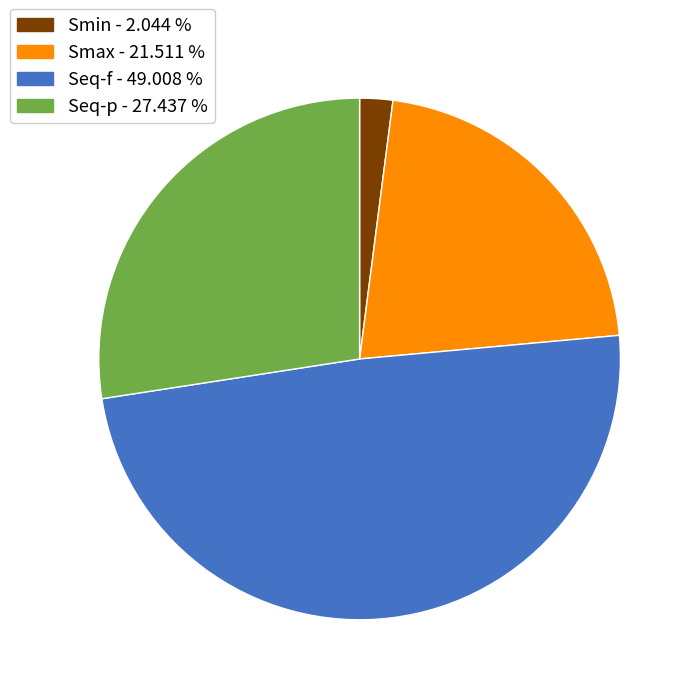

How many segments does this pie chart have?

4